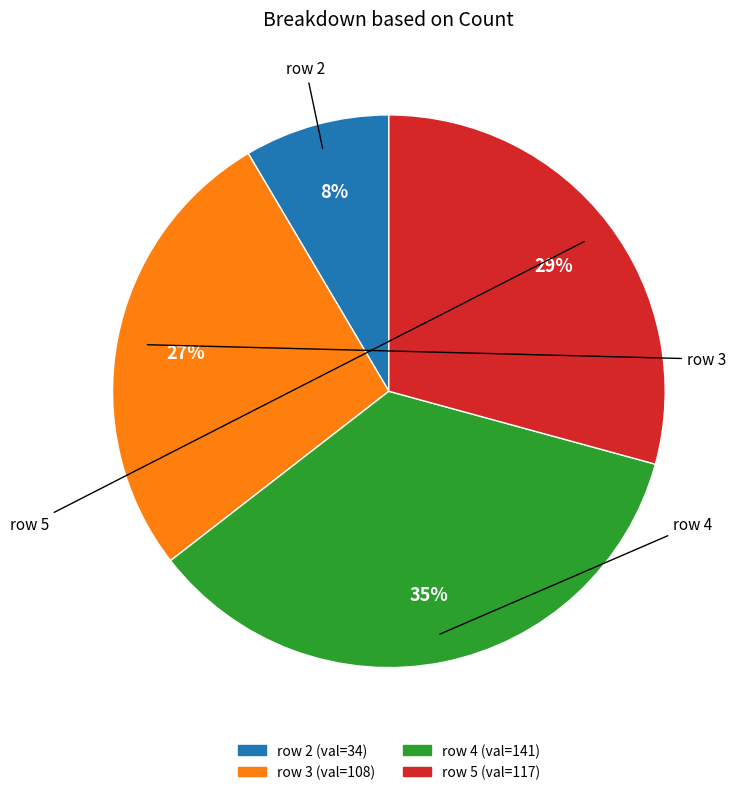

To the nearest percent, what is the average slice percentage?

25%